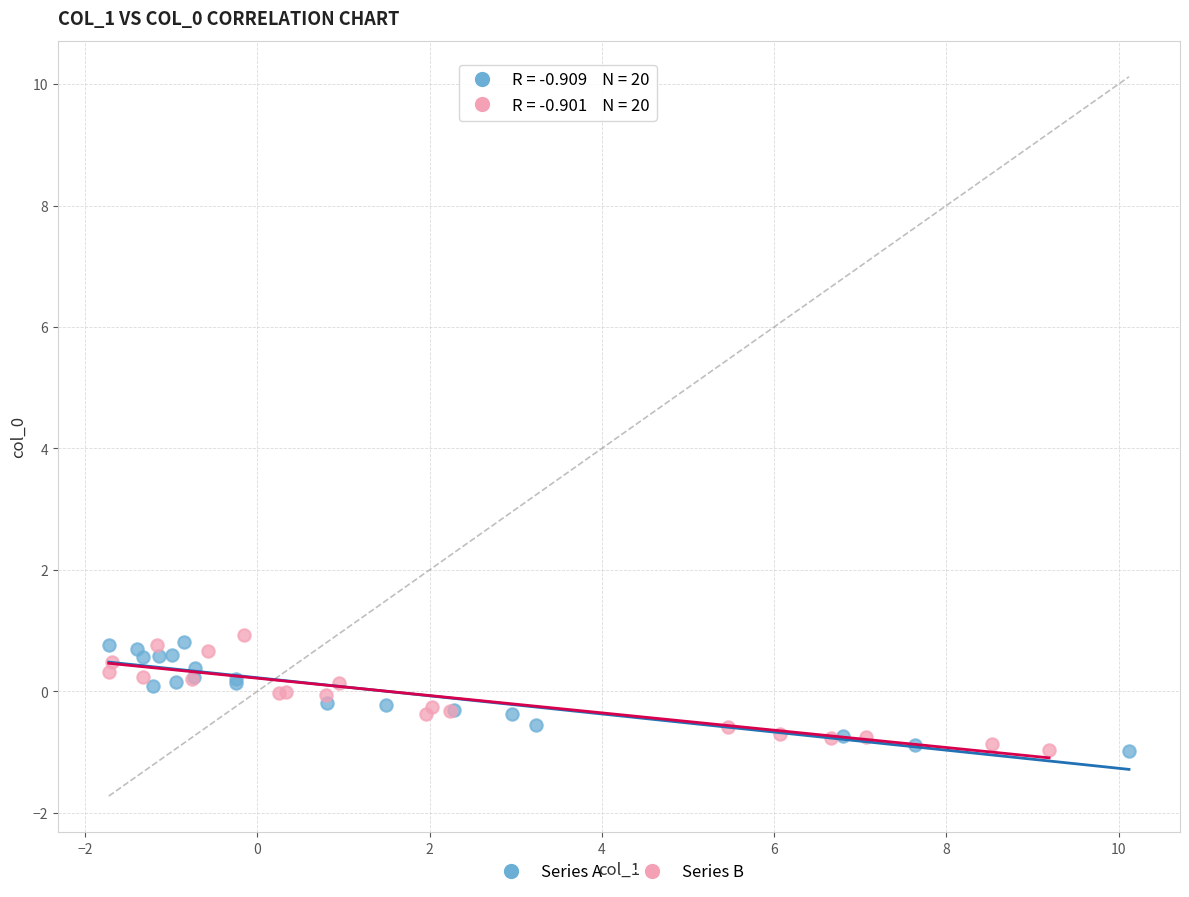

Which series reaches the maximum Y coordinate?

Series B